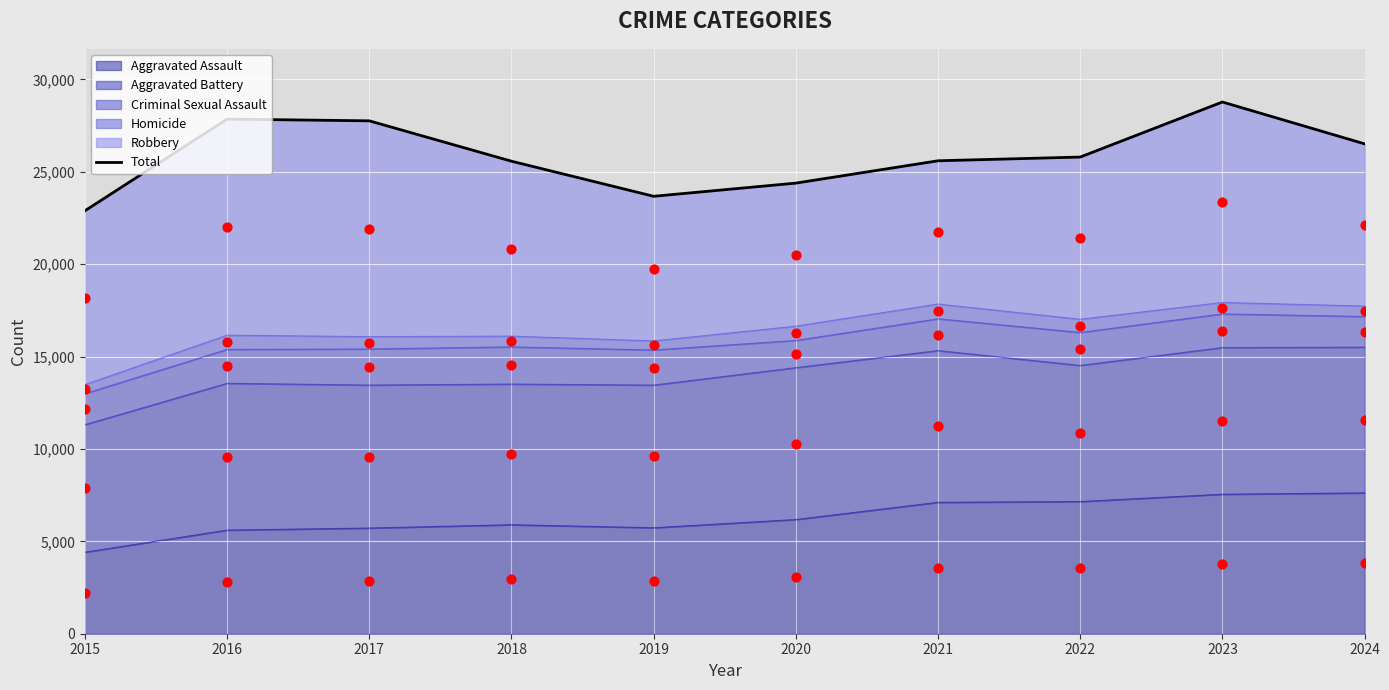

What is the change in value from 2016 to 2018?

-2278